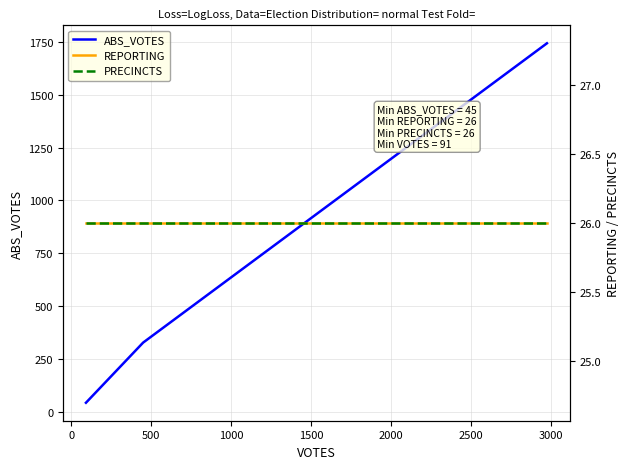

Reading left to right, extract all data points from this chart.

ABS_VOTES: 45	329	1742
REPORTING: 26	26	26
PRECINCTS: 26	26	26